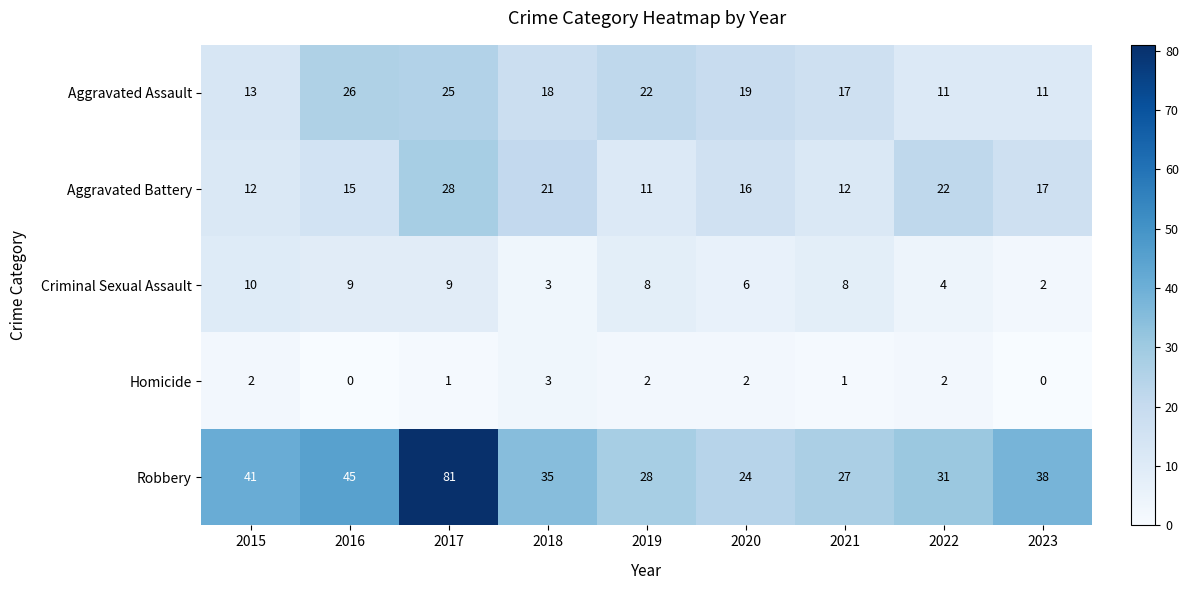

Count the Aggravated Assault values in the range 13 to 22.

5